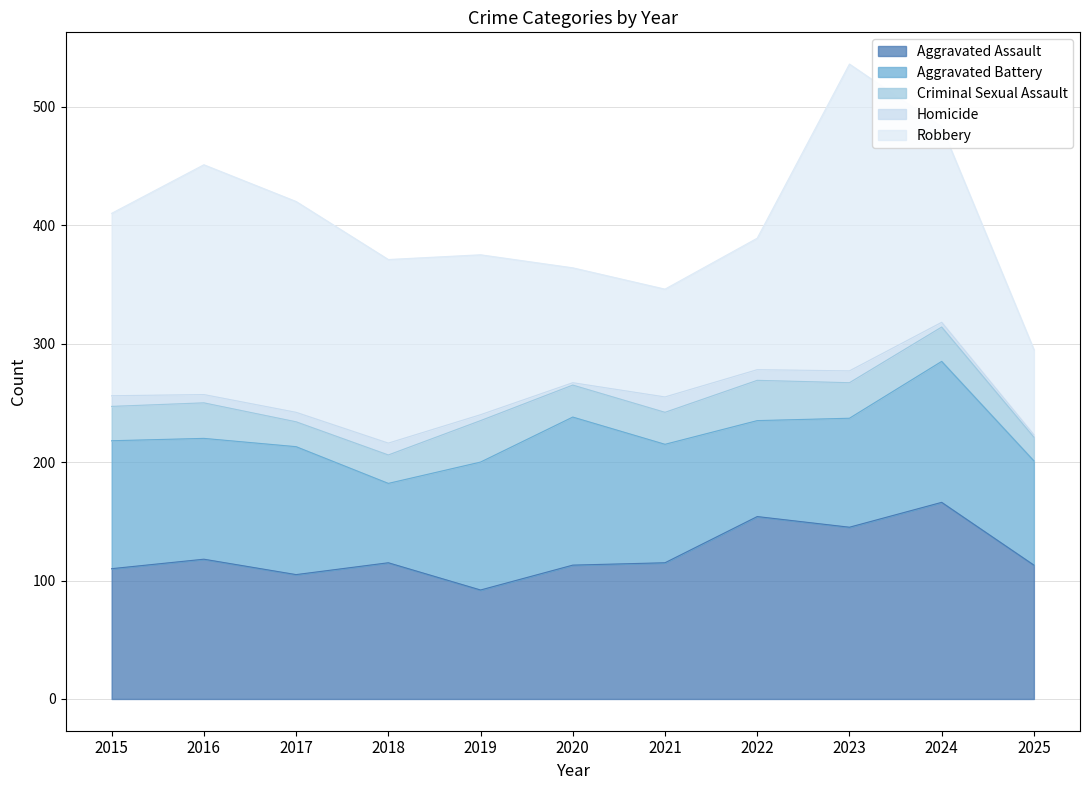

Where is Robbery nearest to the value 165?

2024